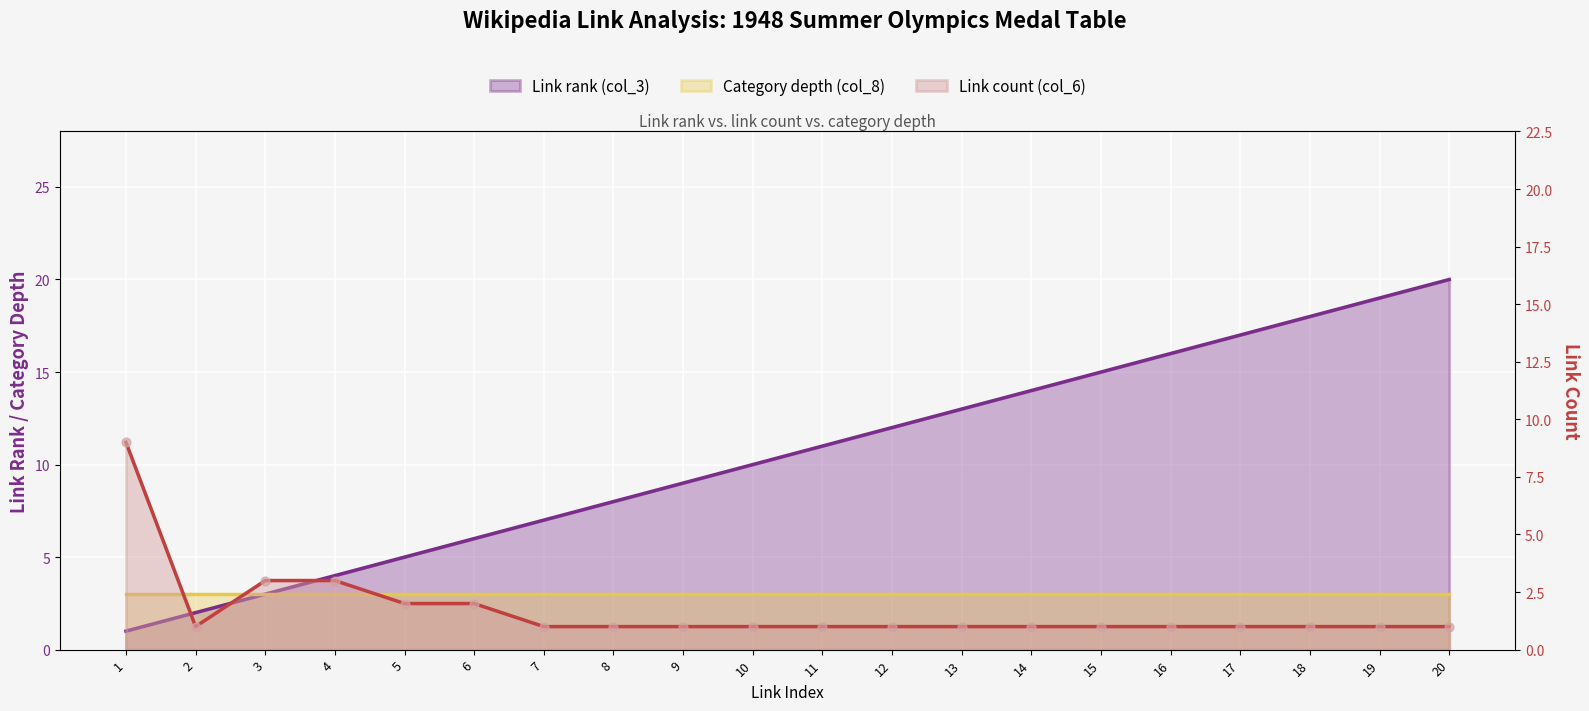

Which series contains the highest Y value?

Link rank (col_3)